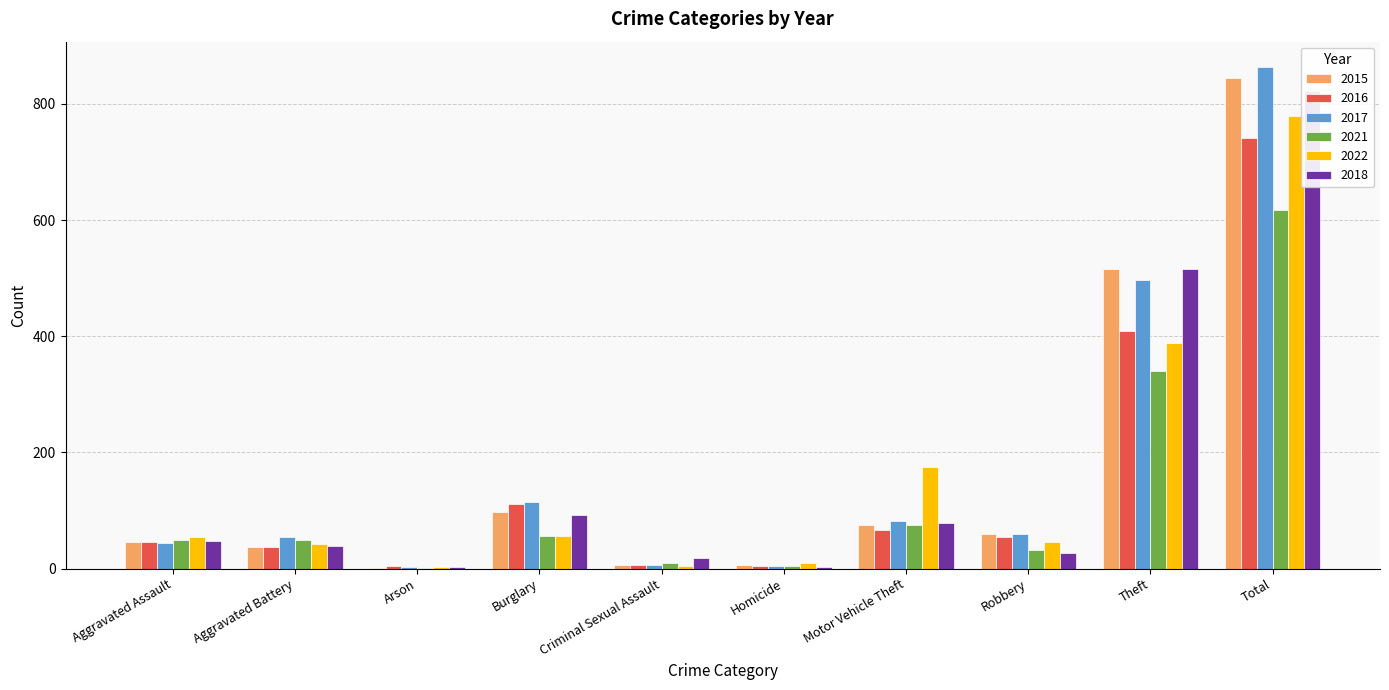

Reading right to left, extract all data points from this chart.

2015: 845	515	59	75	6	7	98	1	38	46
2016: 741	409	54	67	5	7	112	4	37	46
2017: 864	497	60	82	4	7	114	2	54	44
2021: 618	341	32	75	4	9	57	1	49	50
2022: 779	388	46	175	9	5	56	3	42	55
2018: 823	515	27	78	3	18	92	3	39	48